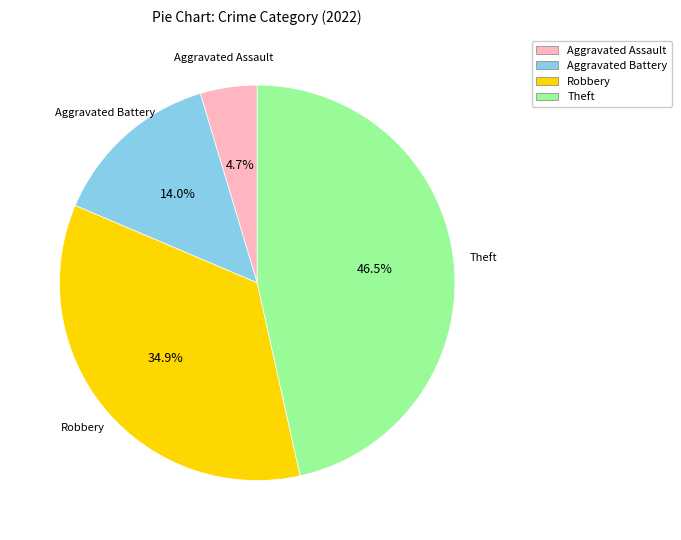

How many segments does this pie chart have?

4